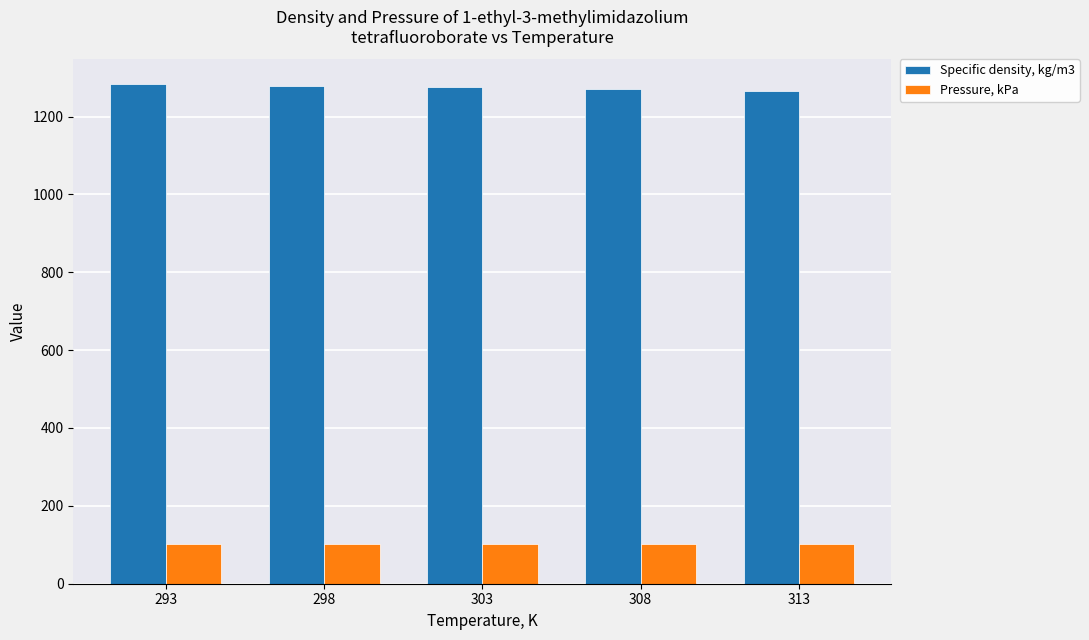

What is the spread (max minus min) of values at 308?

1169.7